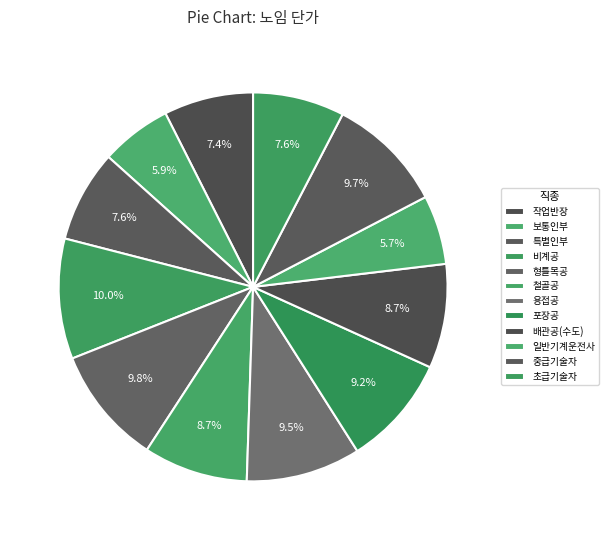

To the nearest percent, what is the combined percentage of 작업반장 and 특별인부?

15%